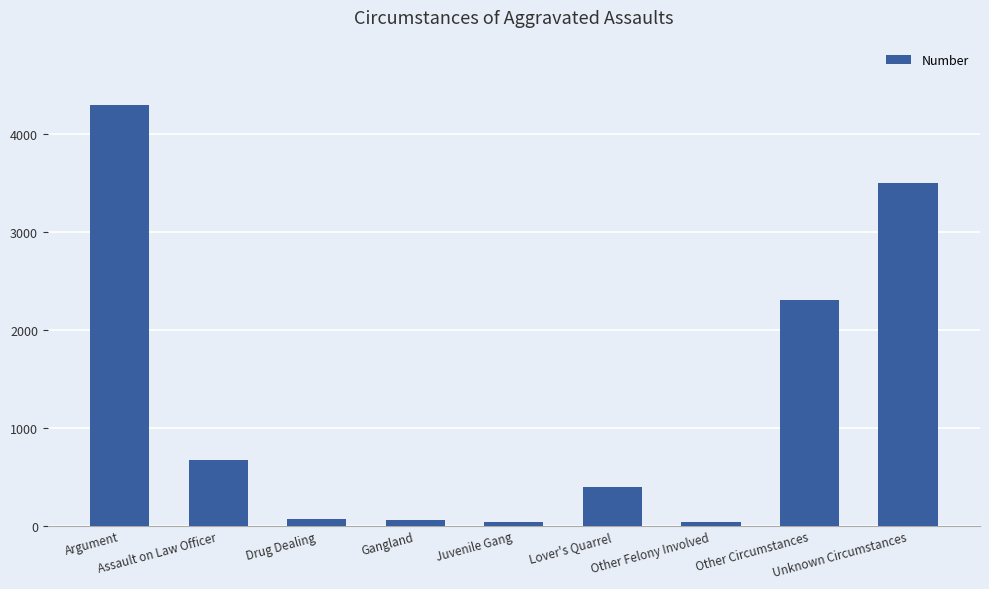

The value at Other Circumstances is 3436. True or false?

False